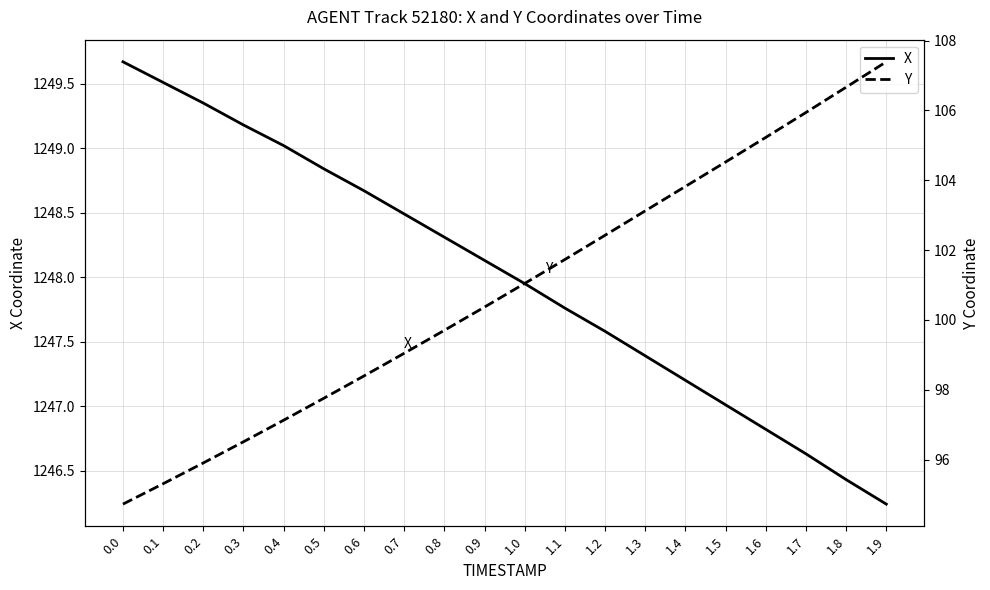

Reading right to left, transcribe all the data shown in this chart.

X: 1.9=1246.2	1.8=1246.4	1.7=1246.6	1.6=1246.8	1.5=1247.0	1.4=1247.2	1.3=1247.4	1.2=1247.6	1.1=1247.8	1.0=1248.0	0.9=1248.1	0.8=1248.3	0.7=1248.5	0.6=1248.7	0.5=1248.8	0.4=1249.0	0.3=1249.2	0.2=1249.3	0.1=1249.5	0.0=1249.7
Y: 1.9=107.4	1.8=106.7	1.7=105.9	1.6=105.2	1.5=104.5	1.4=103.8	1.3=103.1	1.2=102.4	1.1=101.7	1.0=101.0	0.9=100.4	0.8=99.7	0.7=99.0	0.6=98.4	0.5=97.8	0.4=97.1	0.3=96.5	0.2=95.9	0.1=95.3	0.0=94.7